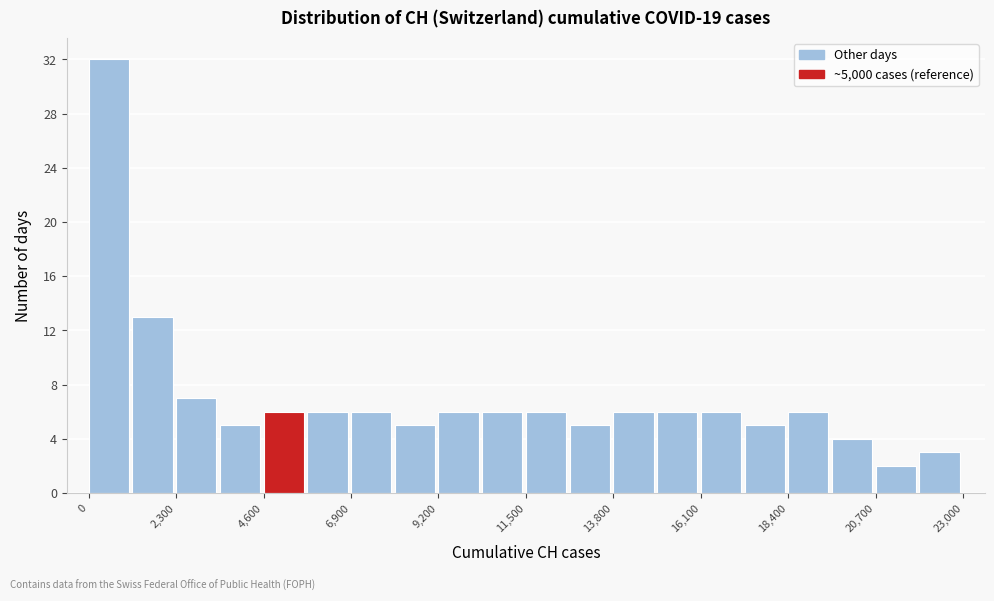

Read against the x-axis, roughly where is the centre of the tallest bar?

500